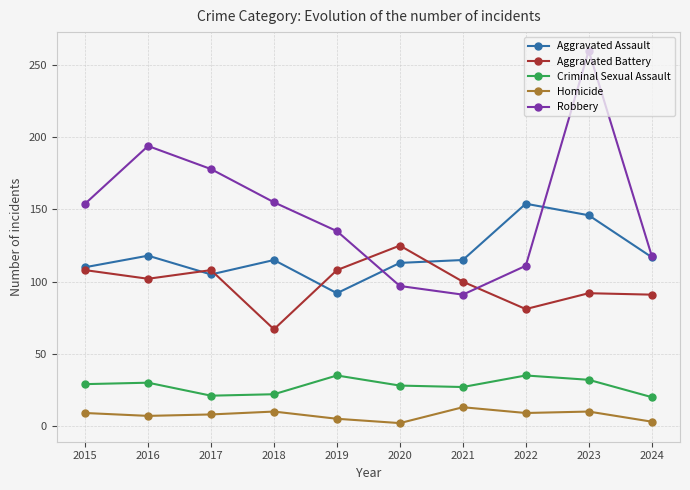

What is the value of the Robbery point at the 5th from the left?

135